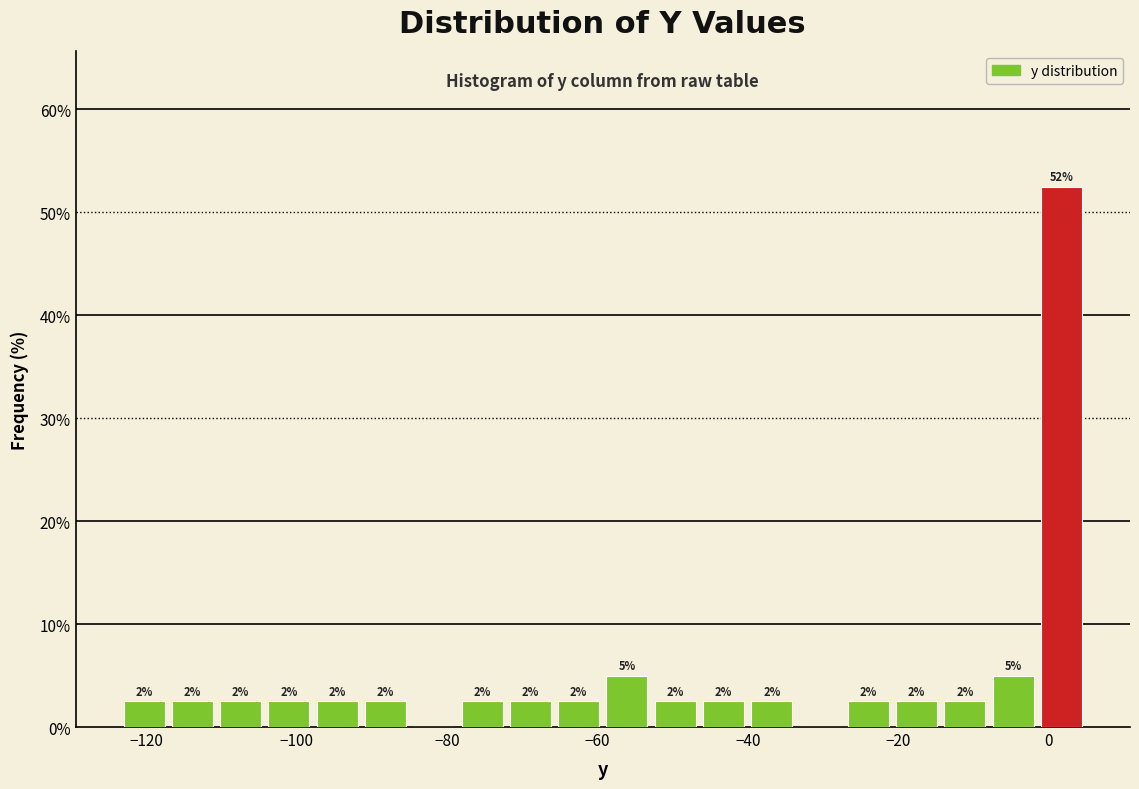

Around what value on the x-axis is the tallest bar? Give the approximate position of its centre, as read against the axis.

2